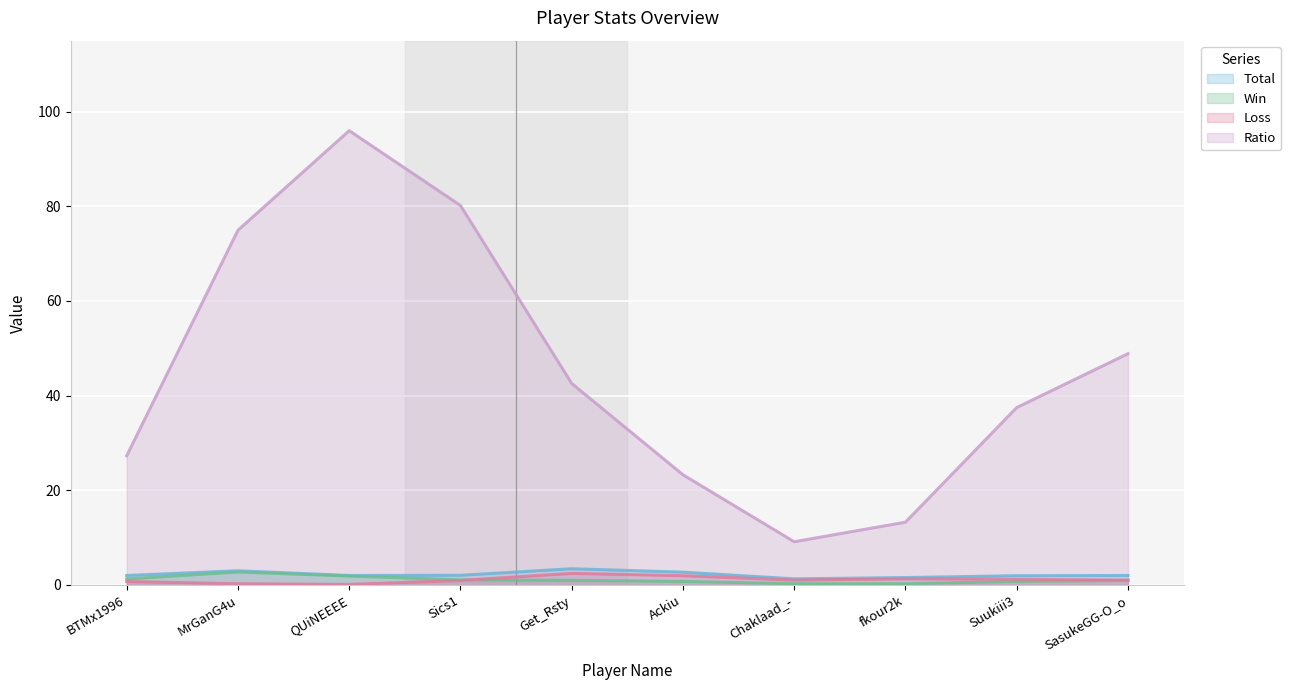

What is the difference between the Ratio values at Get_Rsty and Sics1?

37.6